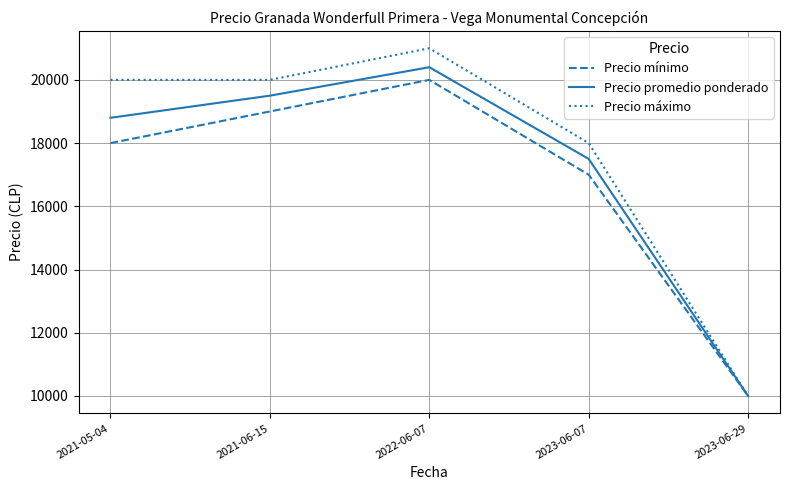

Where is the first local maximum for Precio promedio ponderado?

2022-06-07